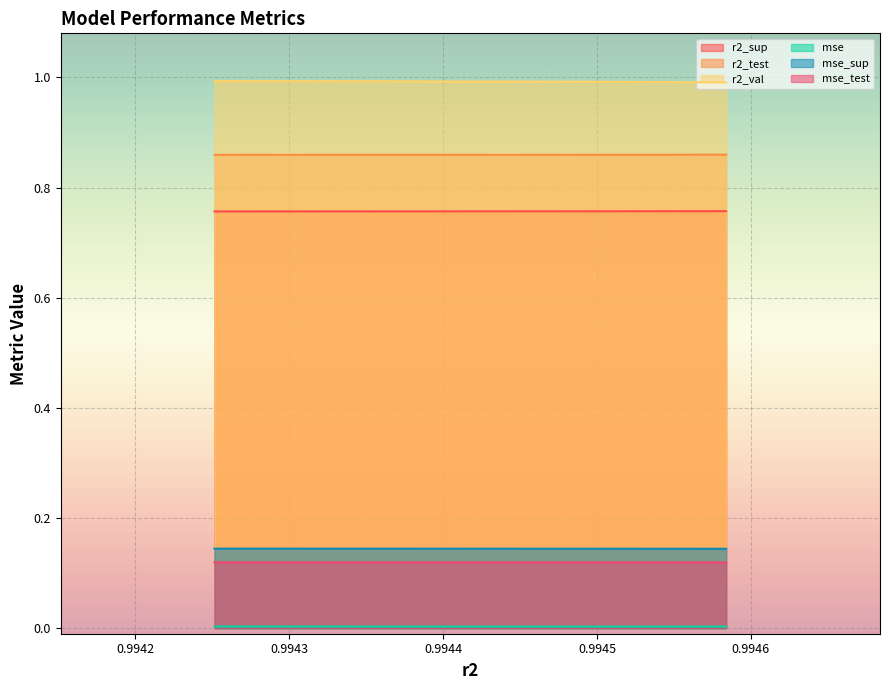

True or false: mse_test and r2_test cross at least once.

False